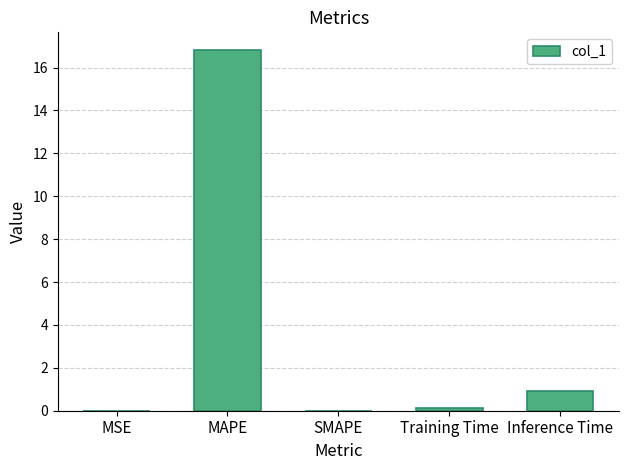

At which category does the chart reach its peak across all series?

MAPE